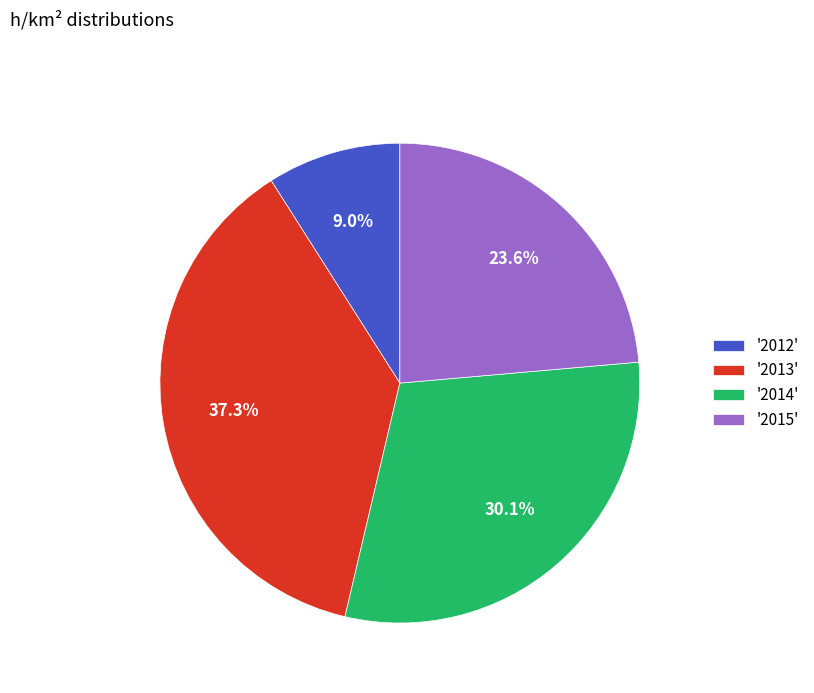

What percentage is NOT represented by '2014'?

69.9%